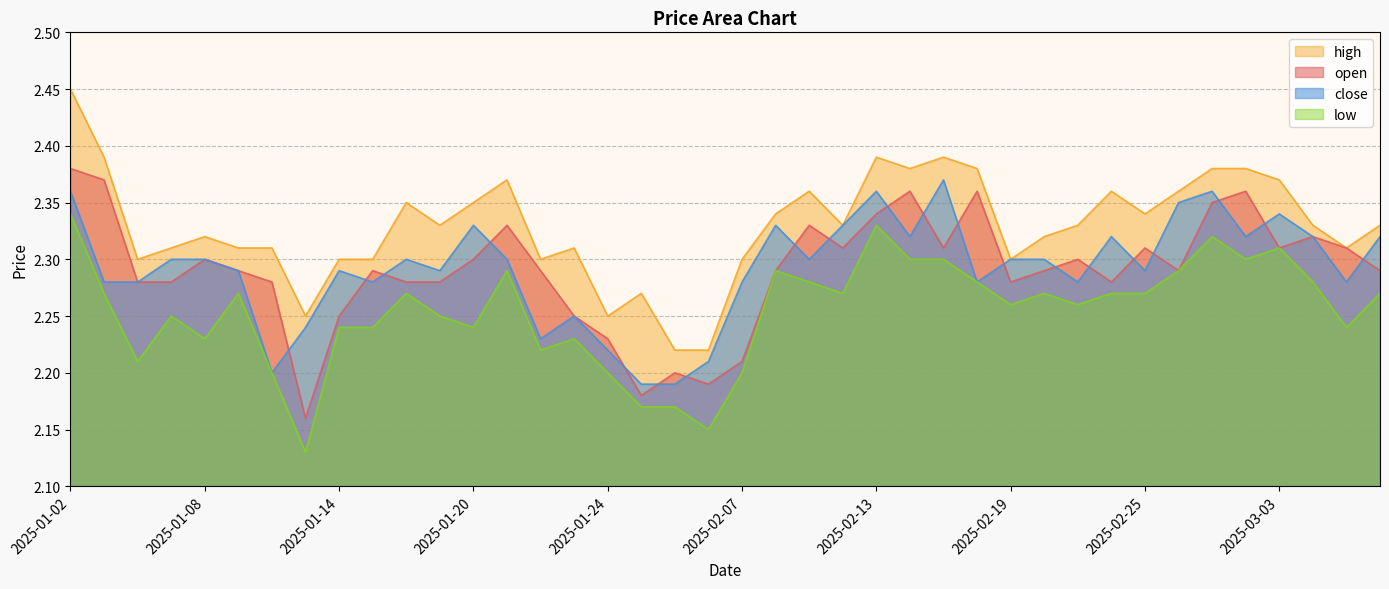

The high series shows 2.2 at 2025-01-13. True or false?

True